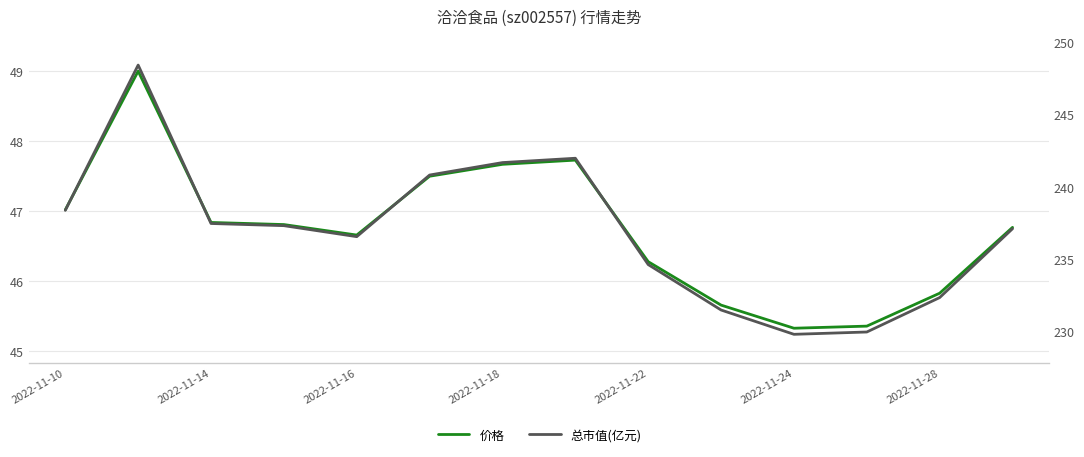

How many data points does each series have?

14